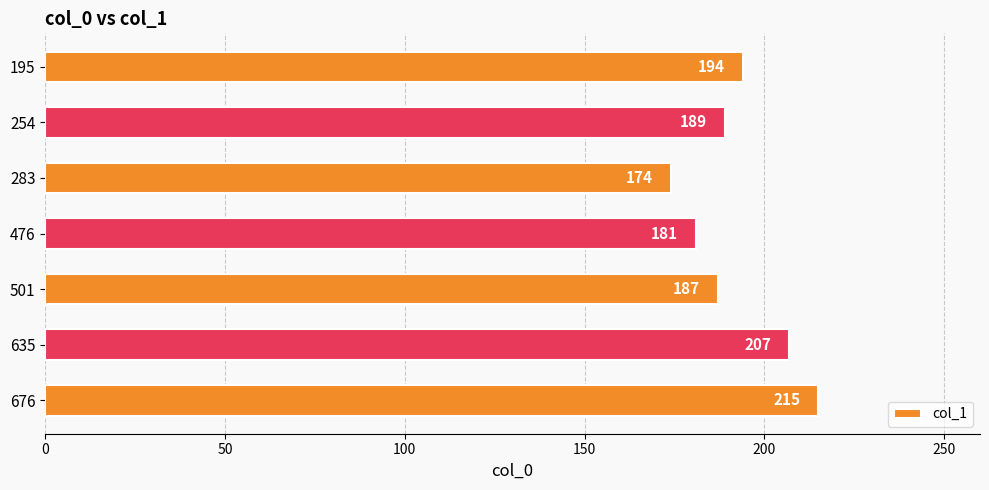

Count the values in the range 181 to 207.

5